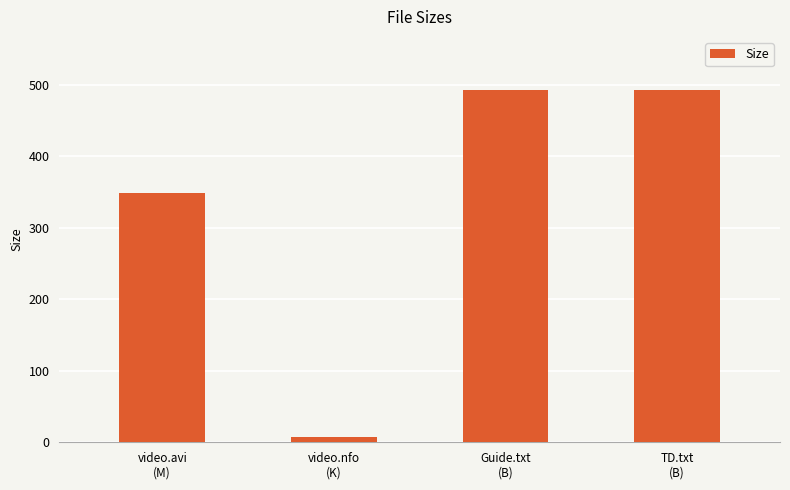

What is the value of the 4th bar from the left?

493.0